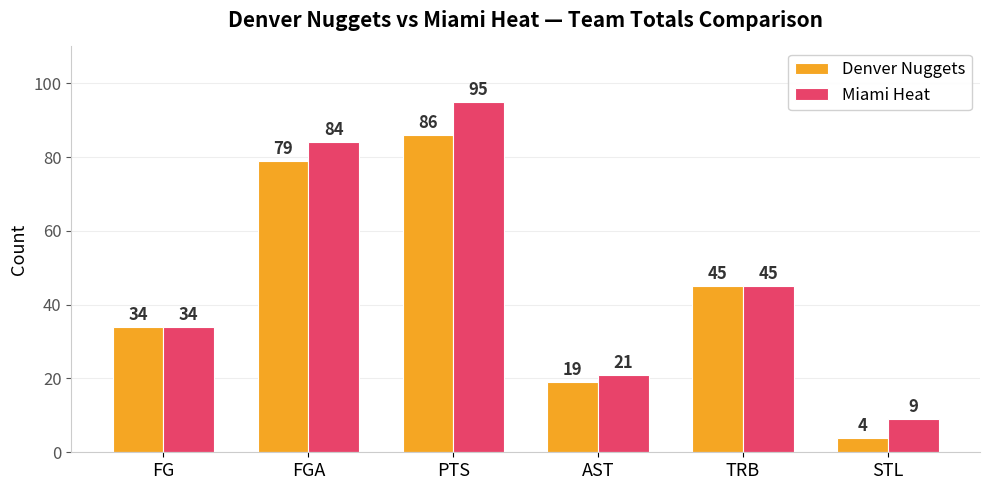

Rank the categories by Miami Heat value from highest to lowest.

PTS, FGA, TRB, FG, AST, STL